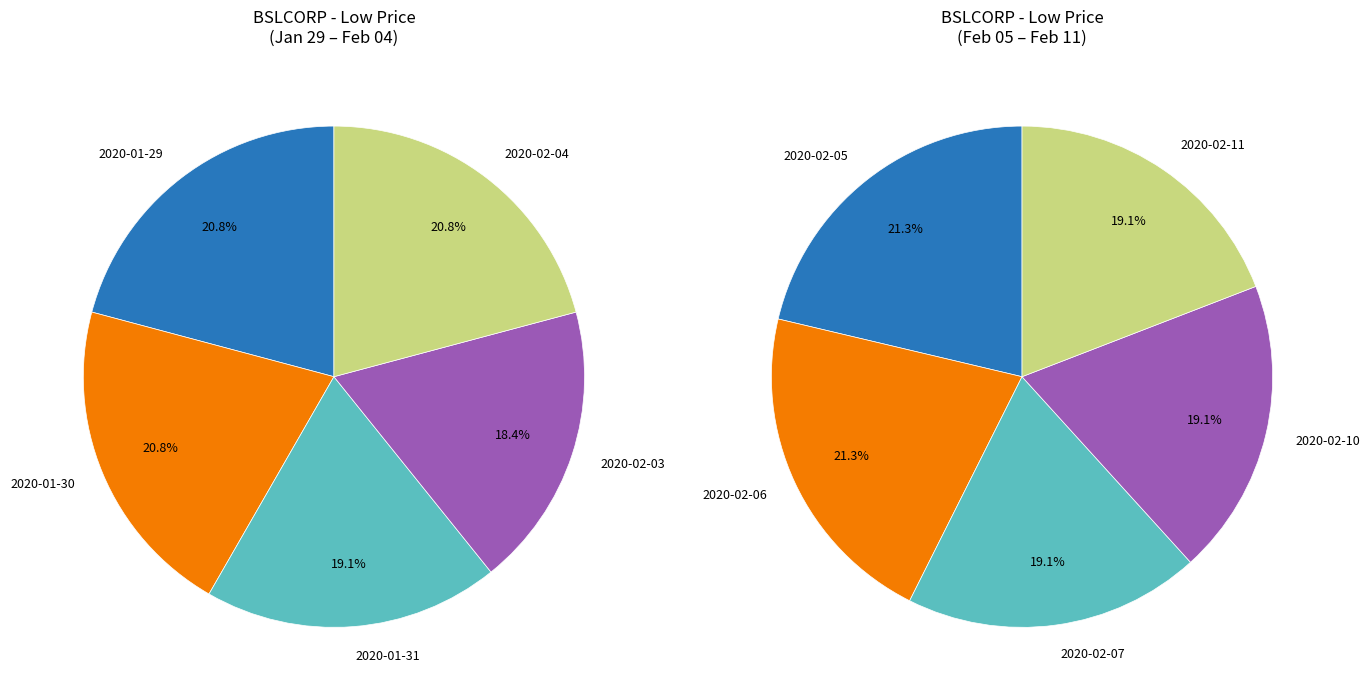

Rank the categories by value from highest to lowest.

2020-01-29, 2020-01-30, 2020-02-04, 2020-02-05, 2020-02-06, 2020-01-31, 2020-02-07, 2020-02-10, 2020-02-11, 2020-02-03